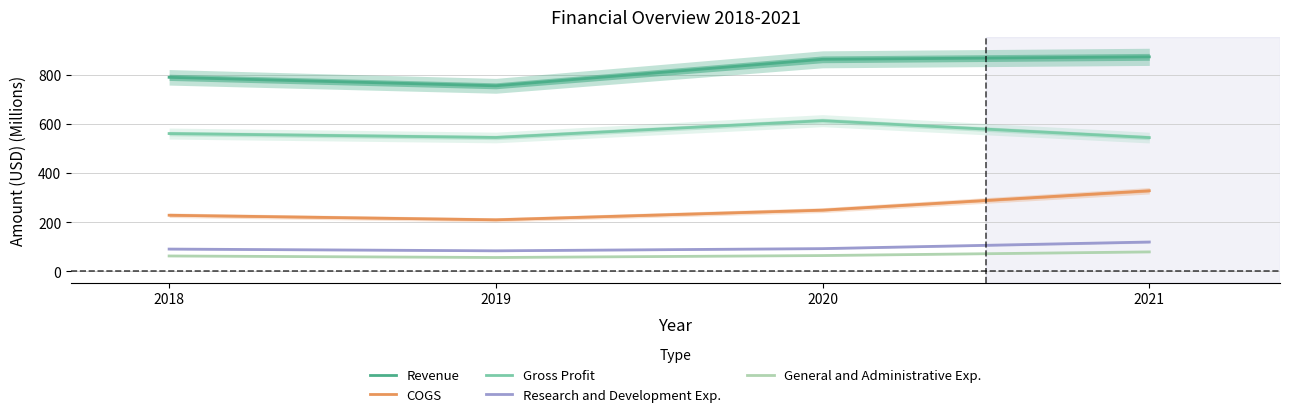

What are all the series names shown in the legend?

Revenue, COGS, Gross Profit, Research and Development Exp., General and Administrative Exp.